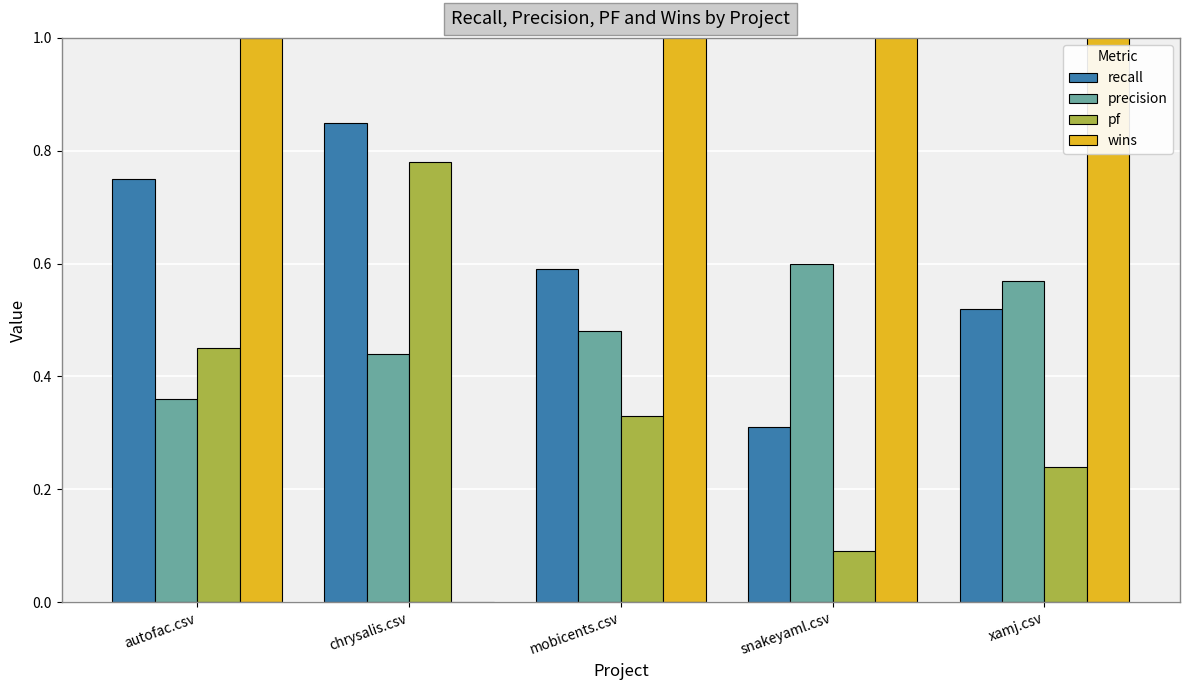

Which has a higher value, chrysalis.csv or snakeyaml.csv?

chrysalis.csv